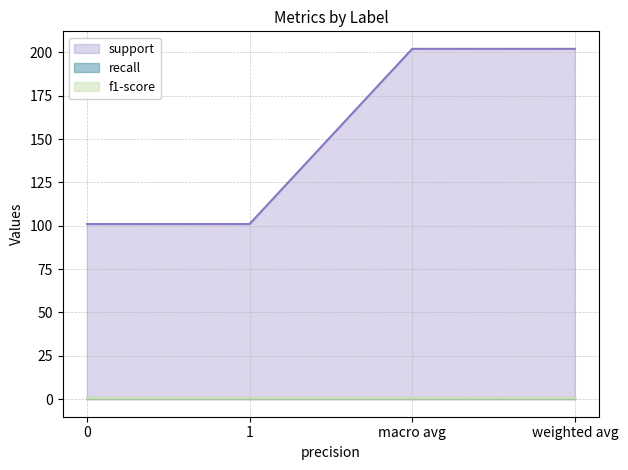

How many support values are between 101 and 202?

4